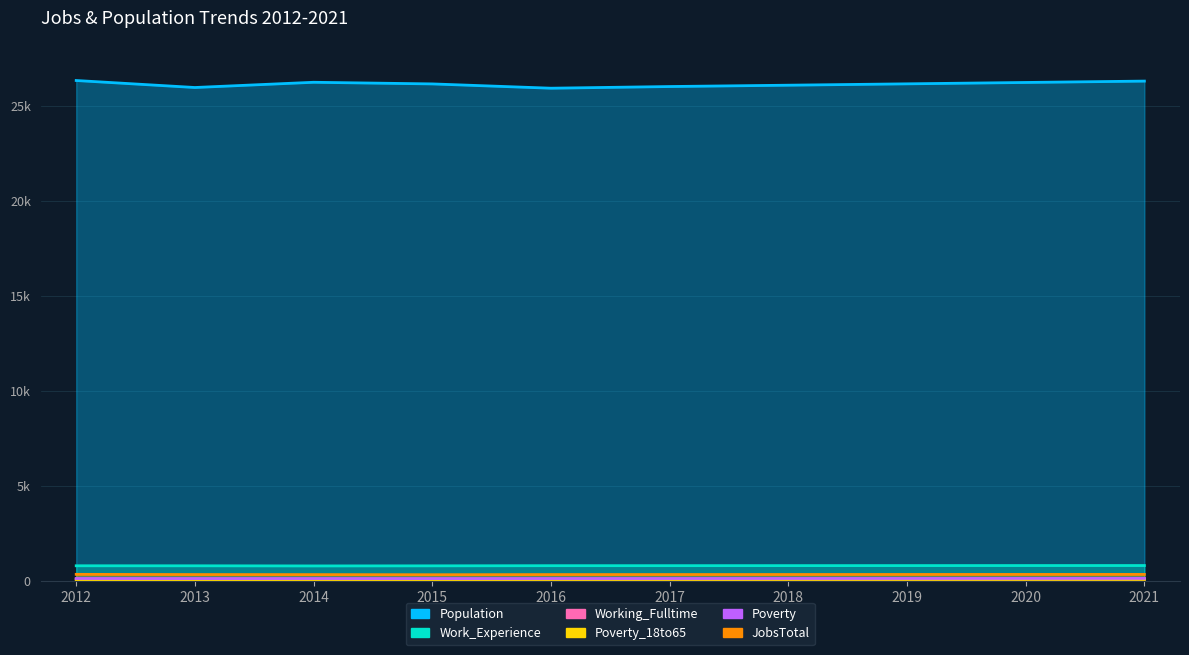

How many Poverty values are between 128 and 132?

6